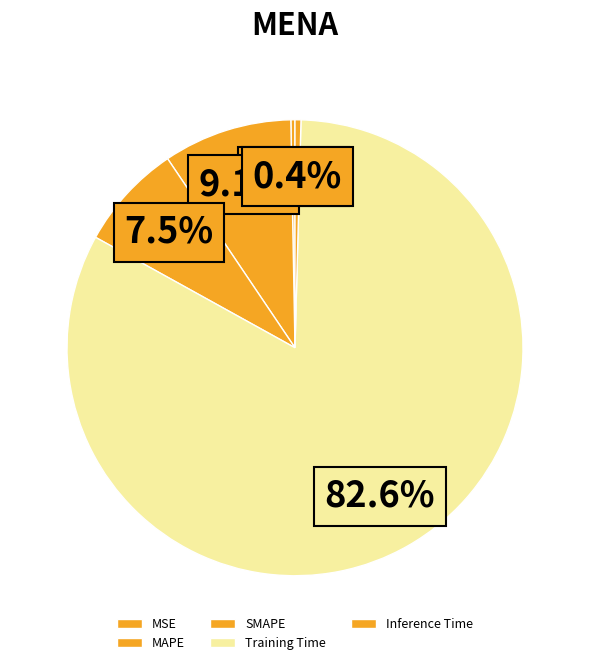

What percentage do MAPE and MSE together represent?

9.4%